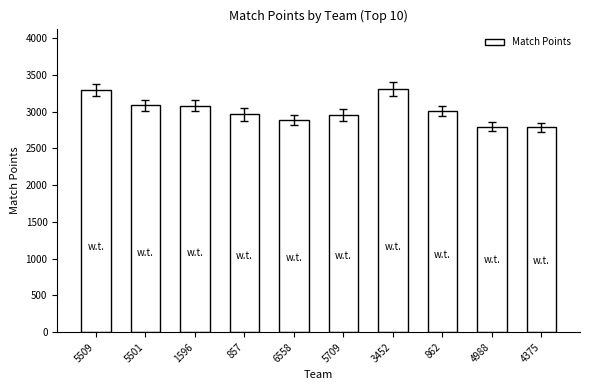

Read the value at 5501, to the nearest 50.

3100